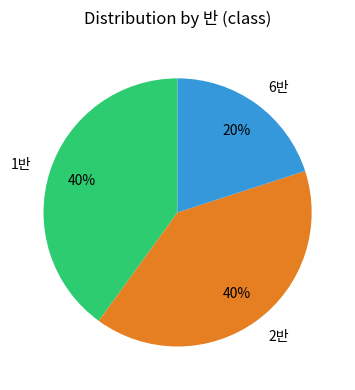

Is it true that 2반 is 40% of the pie?

True